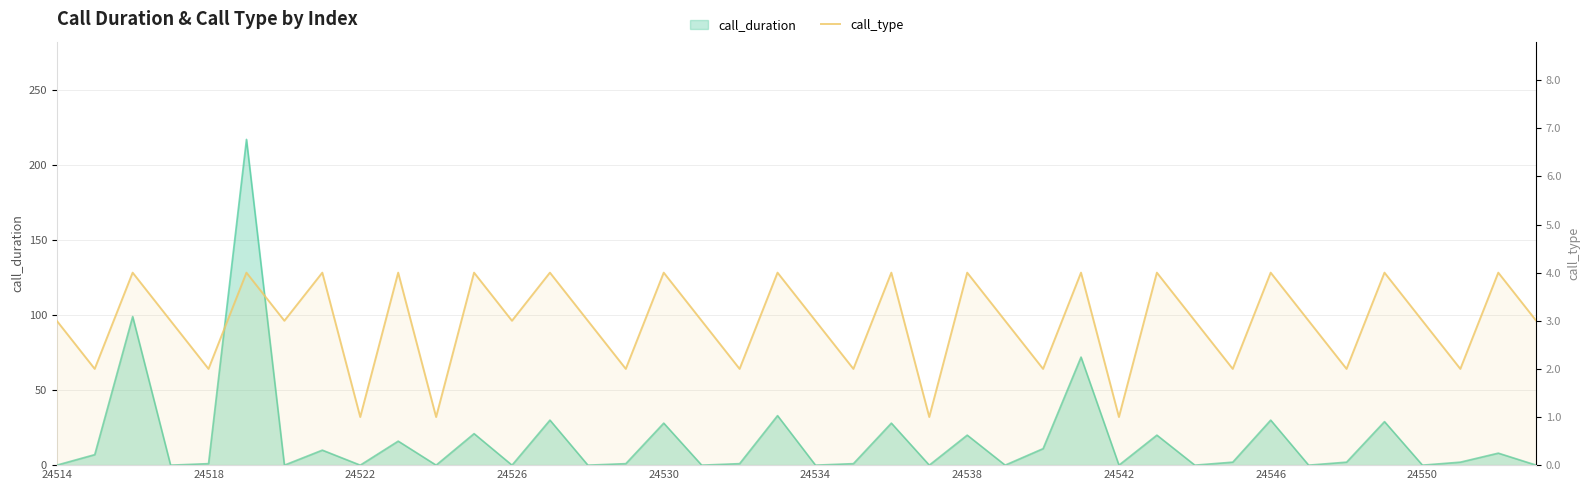

Where is the data nearest to the value 2?

24518